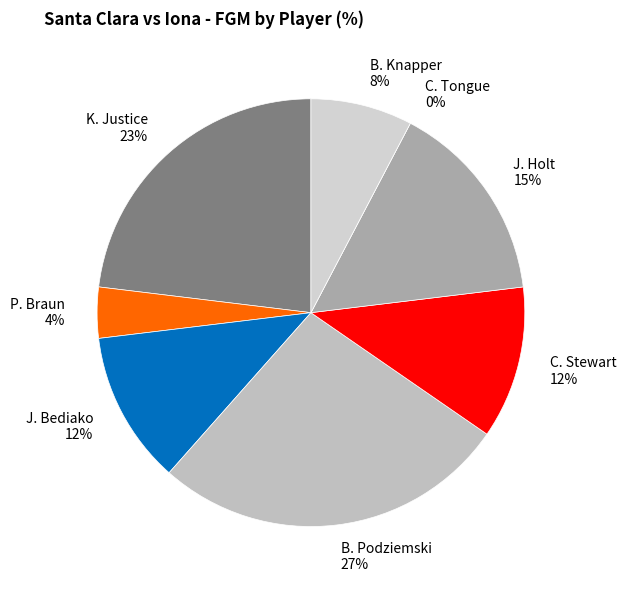

Do K. Justice and J. Bediako together represent more than half of the pie?

No